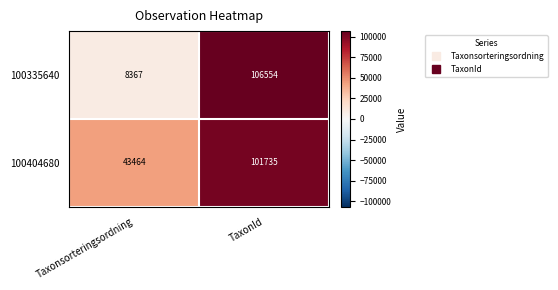

How many data points does each series have?

2